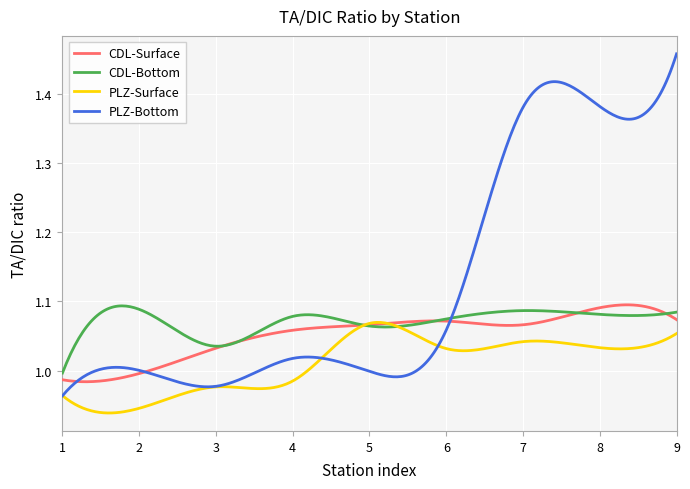

What are all the series names shown in the legend?

CDL-Surface, CDL-Bottom, PLZ-Surface, PLZ-Bottom